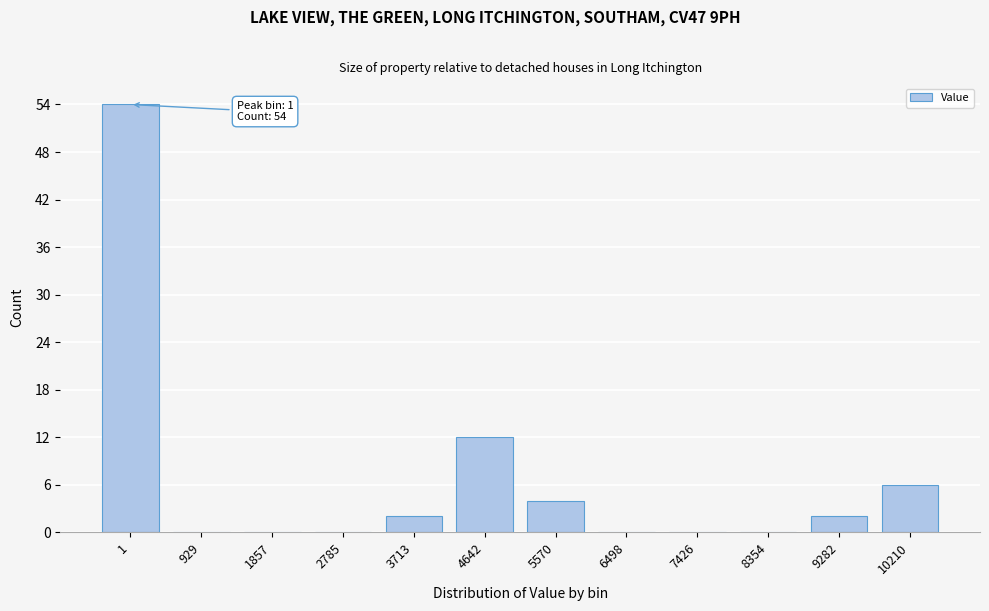

Reading left to right, list all the values displayed in this chart.

1=54	929=0	1857=0	2785=0	3713=2	4642=12	5570=4	6498=0	7426=0	8354=0	9282=2	10210=6